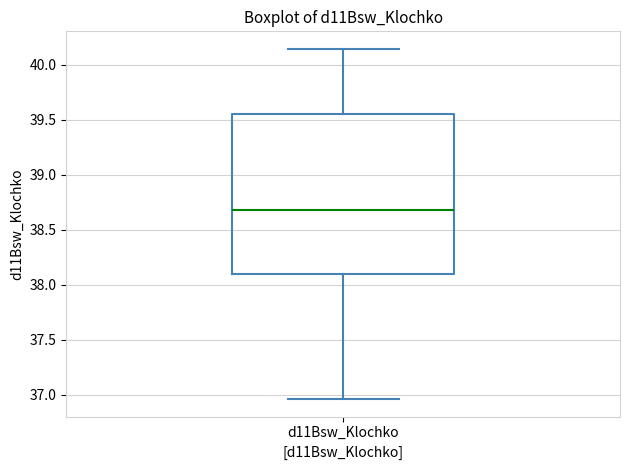

Transcribe this box plot: give where the median line is, the range the box spans, and where the two whiskers end, as read against the y-axis. The values are not printed on the chart, so give them approximately, as read against the axis.

median 38.70, box 38.10 to 39.55, whiskers 36.95 to 40.15